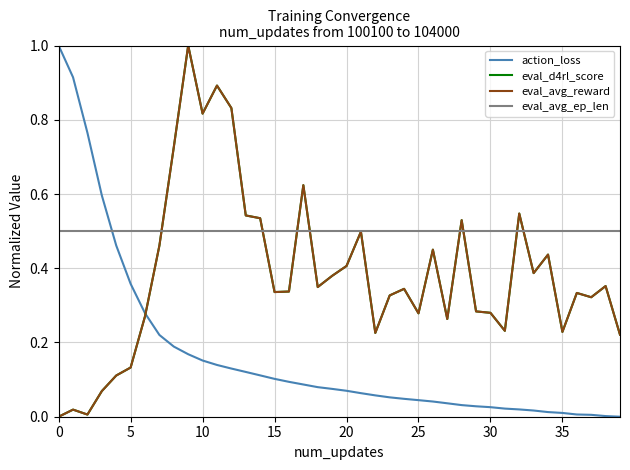

Does the chart have visible grid lines?

Yes